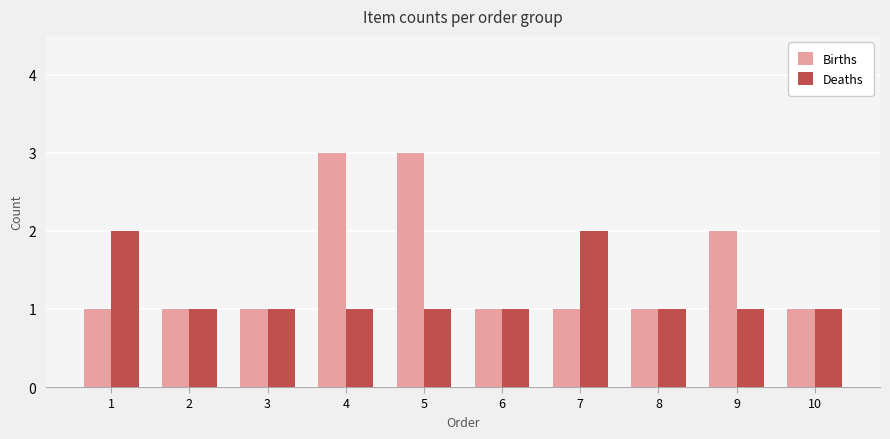

Which series changed the most between 9 and 10?

Births